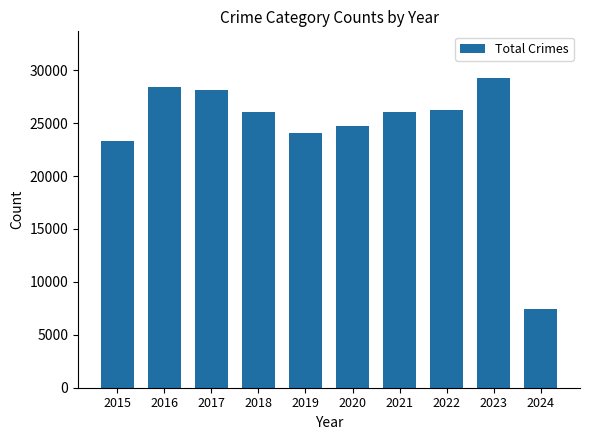

Where does the data first go above 26037?

2016